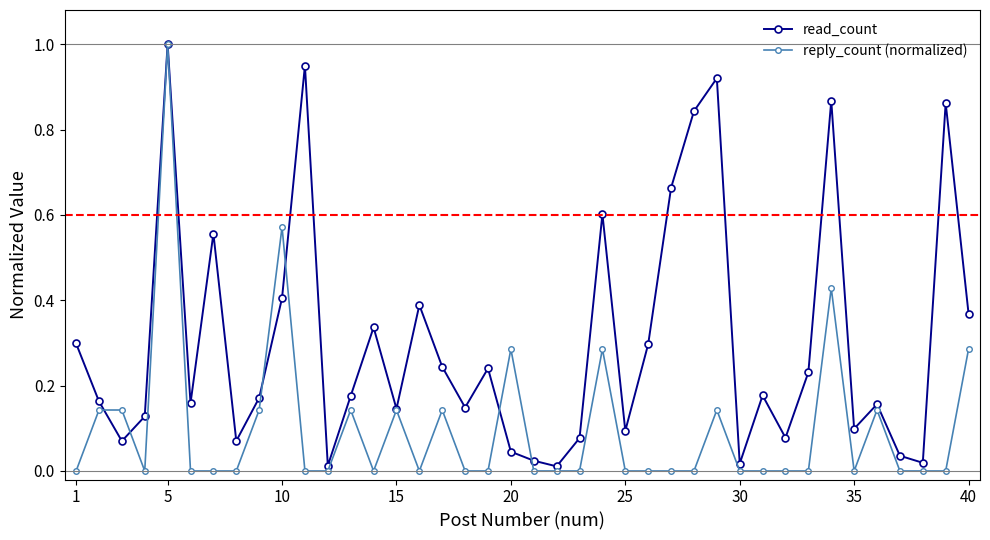

Which series has the largest total across all categories?

read_count